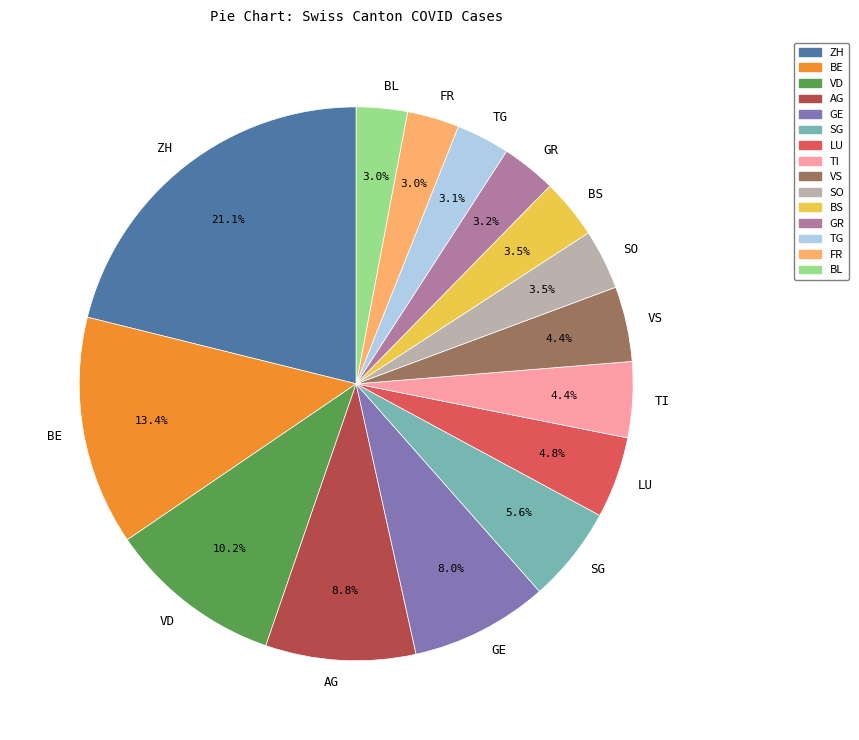

Which slice is the largest?

ZH